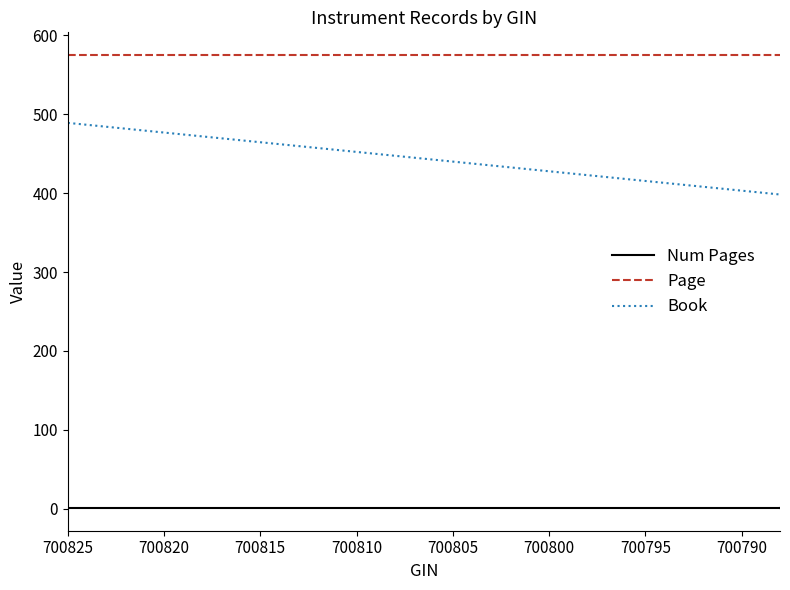

What is the minimum value shown in the chart?

1